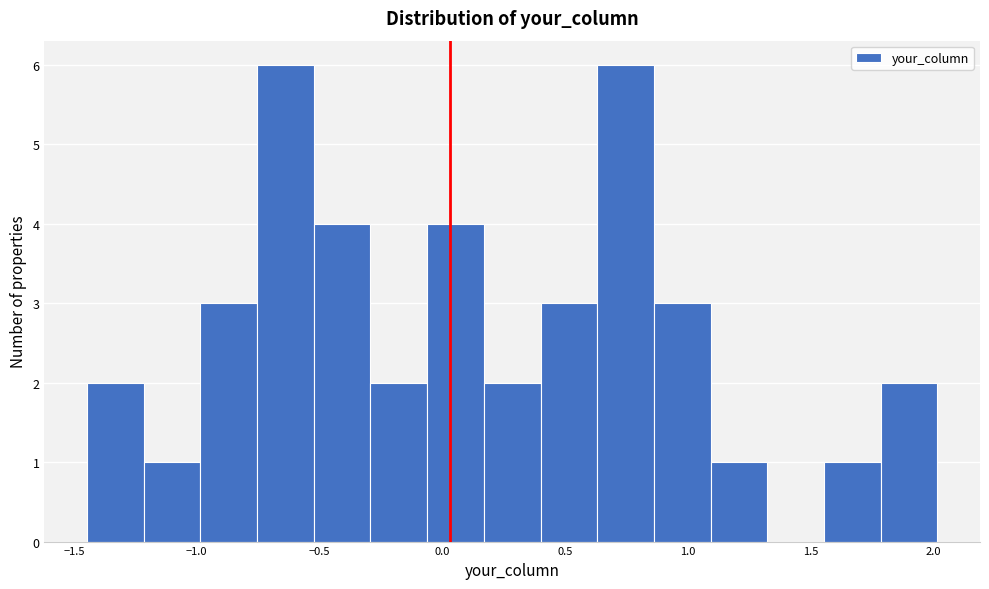

Reading left to right, list every bar in this chart as the range it spans on the x-axis followed by its height. Neither the bar edges nor the heights are printed on the chart, so give them approximately, as read against the axes.

-1.45 to -1.20: 2
-1.20 to -1.00: 1
-1.00 to -0.75: 3
-0.75 to -0.50: 6
-0.50 to -0.30: 4
-0.30 to -0.05: 2
-0.05 to 0.15: 4
0.15 to 0.40: 2
0.40 to 0.65: 3
0.65 to 0.85: 6
0.85 to 1.10: 3
1.10 to 1.30: 1
1.30 to 1.55: 0
1.55 to 1.80: 1
1.80 to 2.00: 2